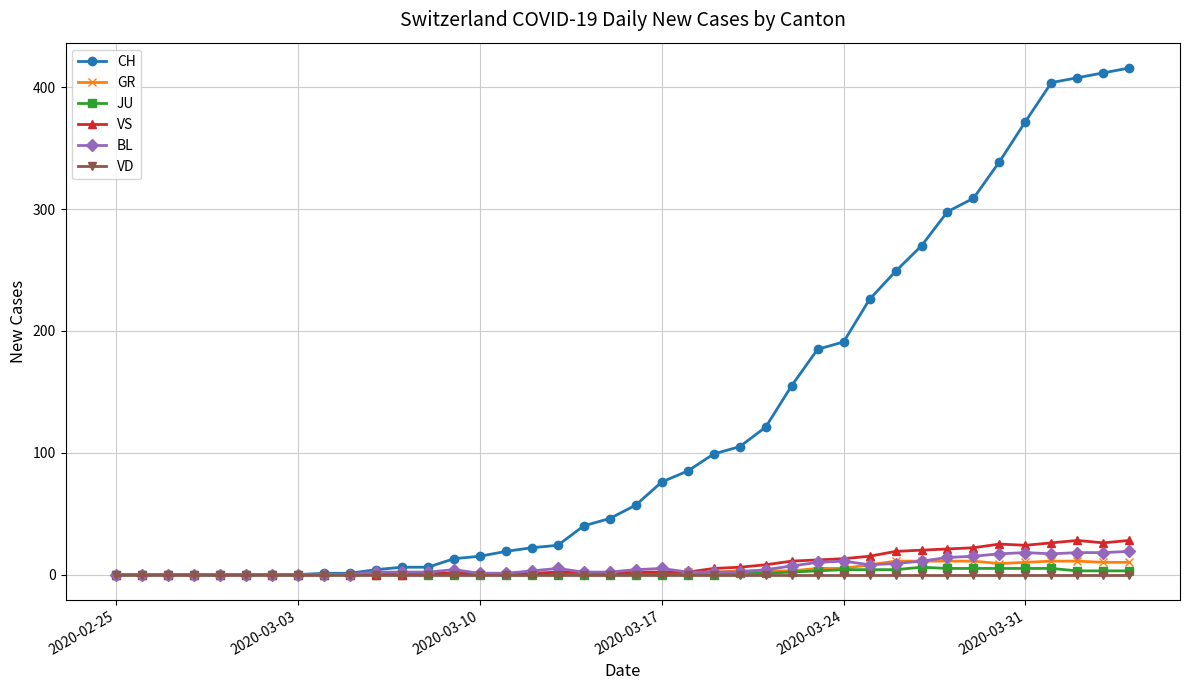

What is the maximum value shown in the chart?

416